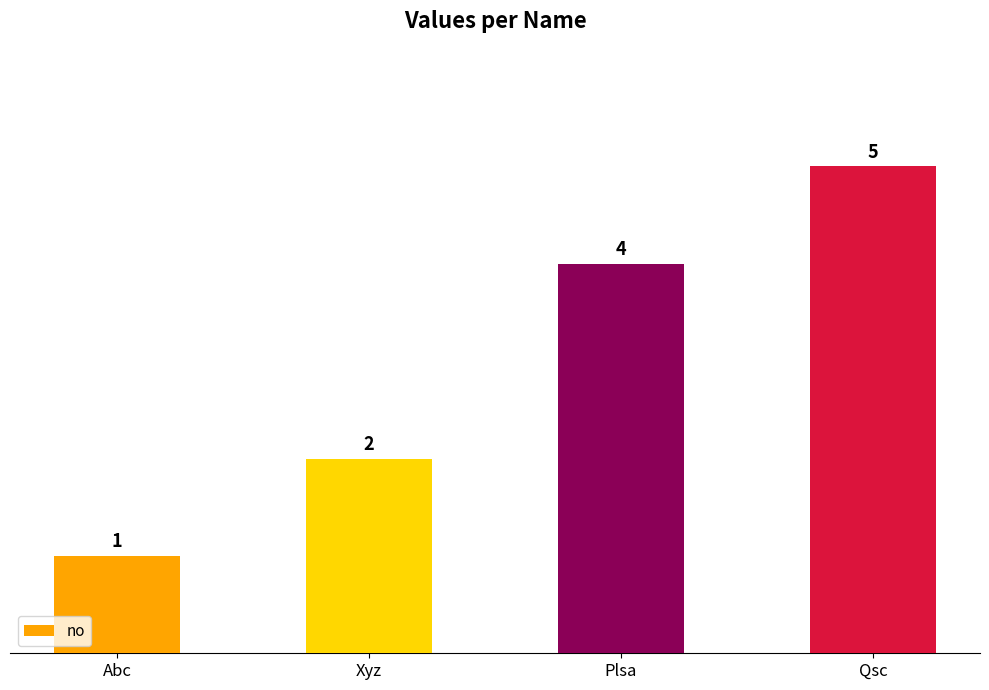

What position from the left is Abc?

1